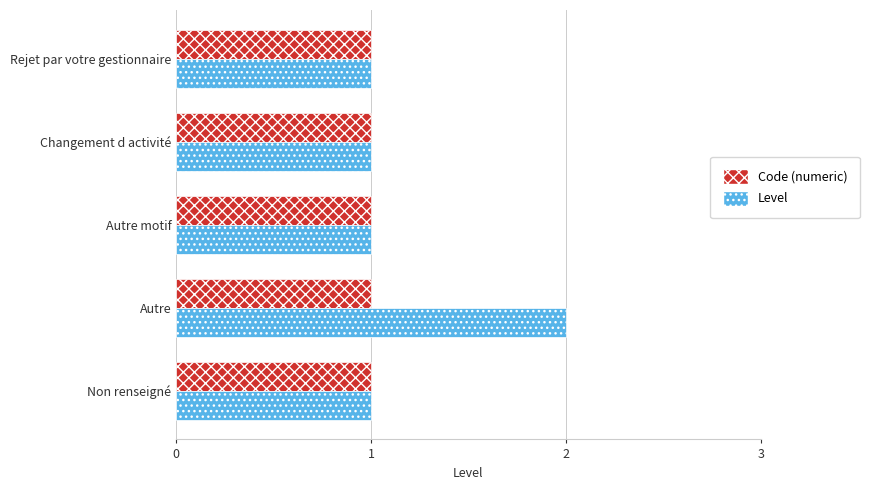

At which category is the sum across all series the highest?

Autre